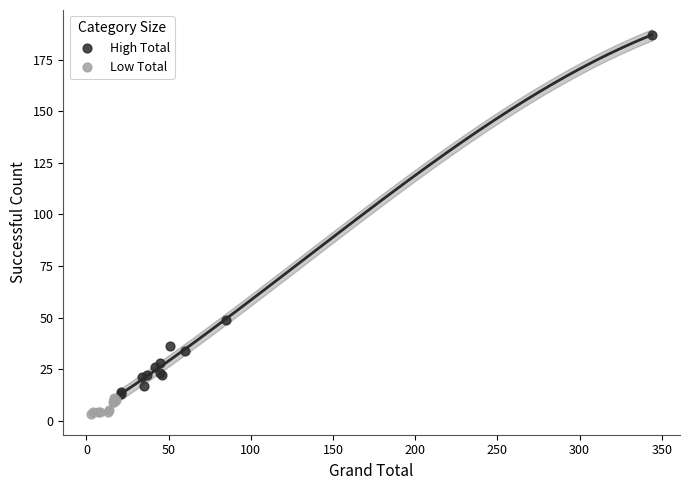

Which series contains the lowest Y value?

Low Total